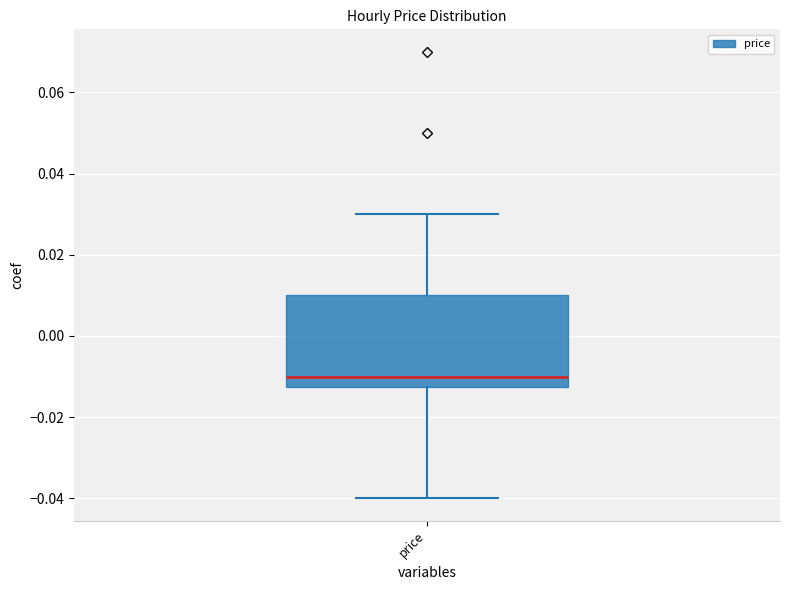

Where does the upper whisker of the box for price end on the y-axis? The values are not printed on the chart, so give them approximately, as read against the axis.

0.030